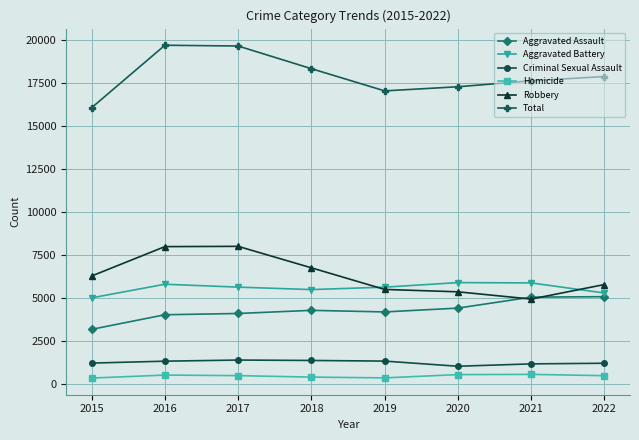

True or false: Criminal Sexual Assault has more than 0 interior local peaks.

True